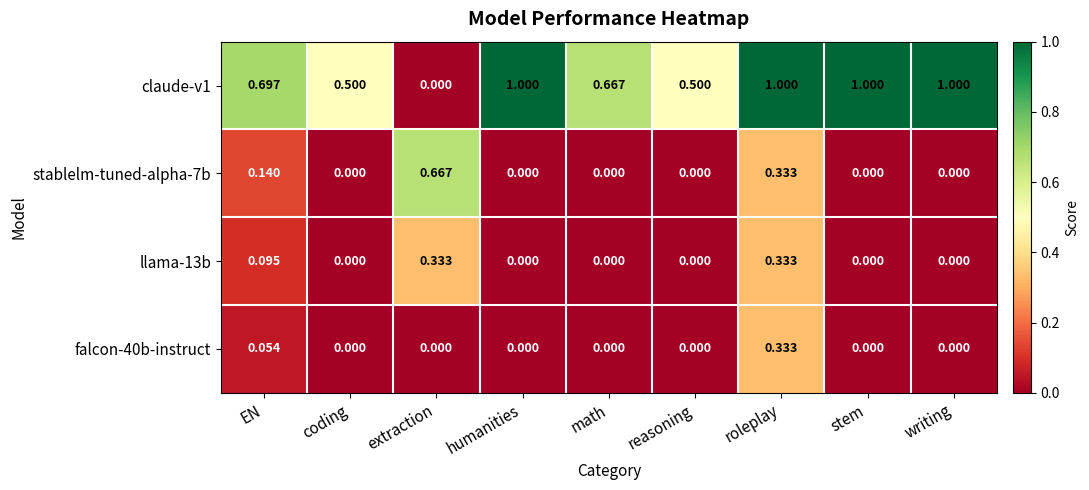

Which series has the largest total across all categories?

claude-v1